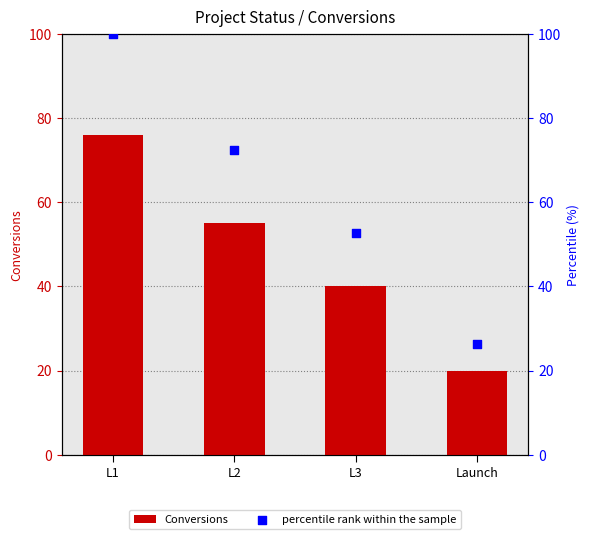

Which series has the largest Y range (max minus min)?

percentile rank within the sample